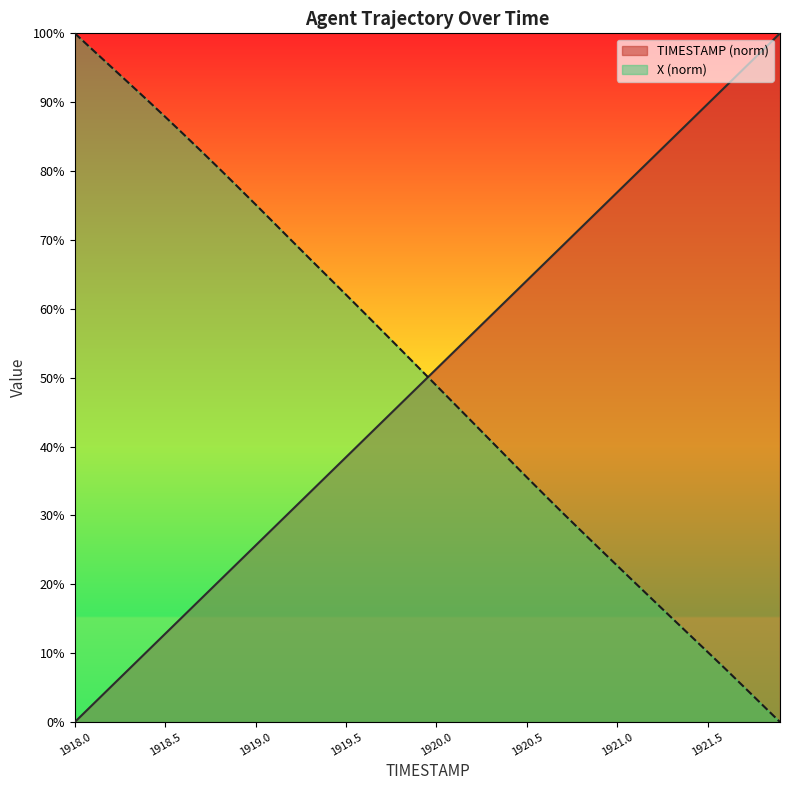

What is the sum of the TIMESTAMP values at 1919.1 and 1920.3?

0.9